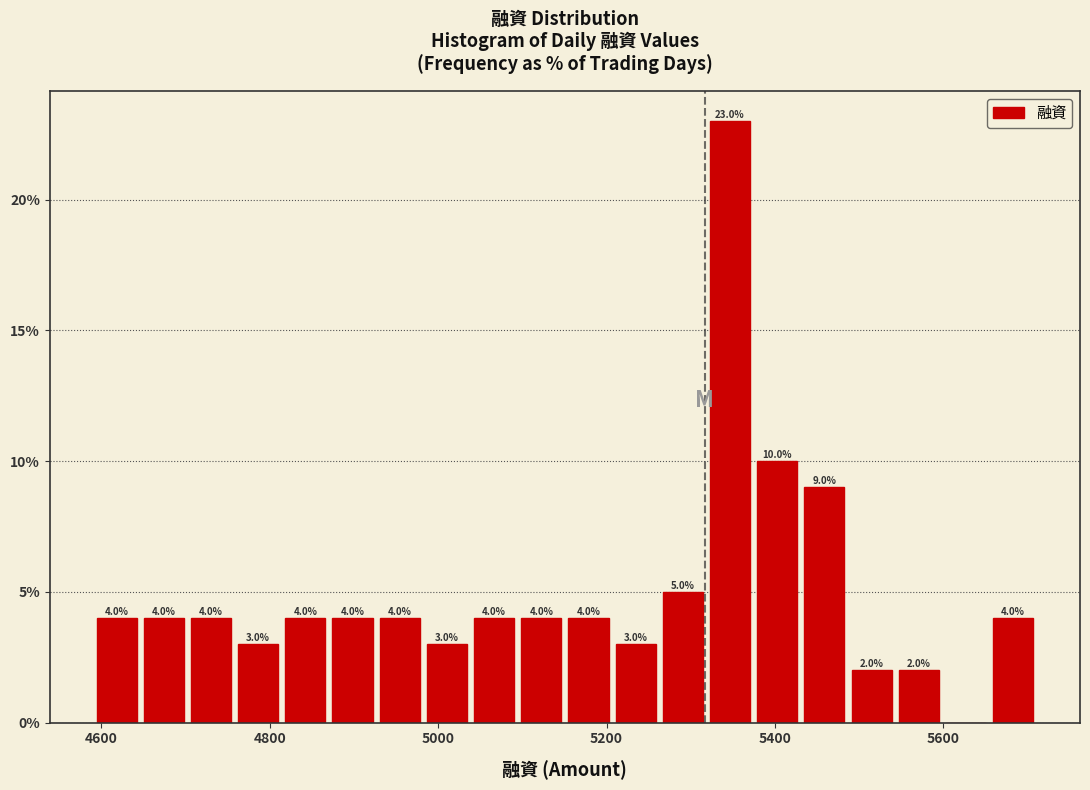

Around what value on the x-axis is the tallest bar? Give the approximate position of its centre, as read against the axis.

5340